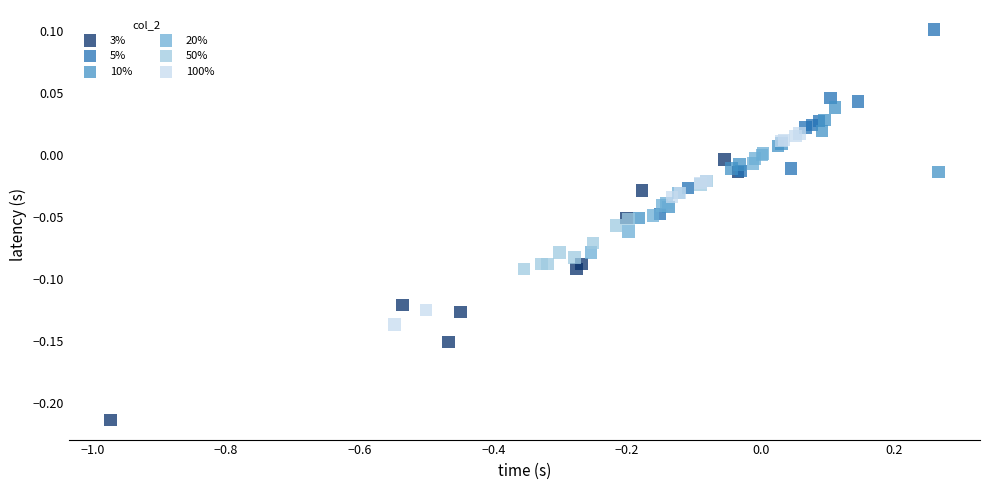

What are all the series names shown in the legend?

3%, 5%, 10%, 20%, 50%, 100%